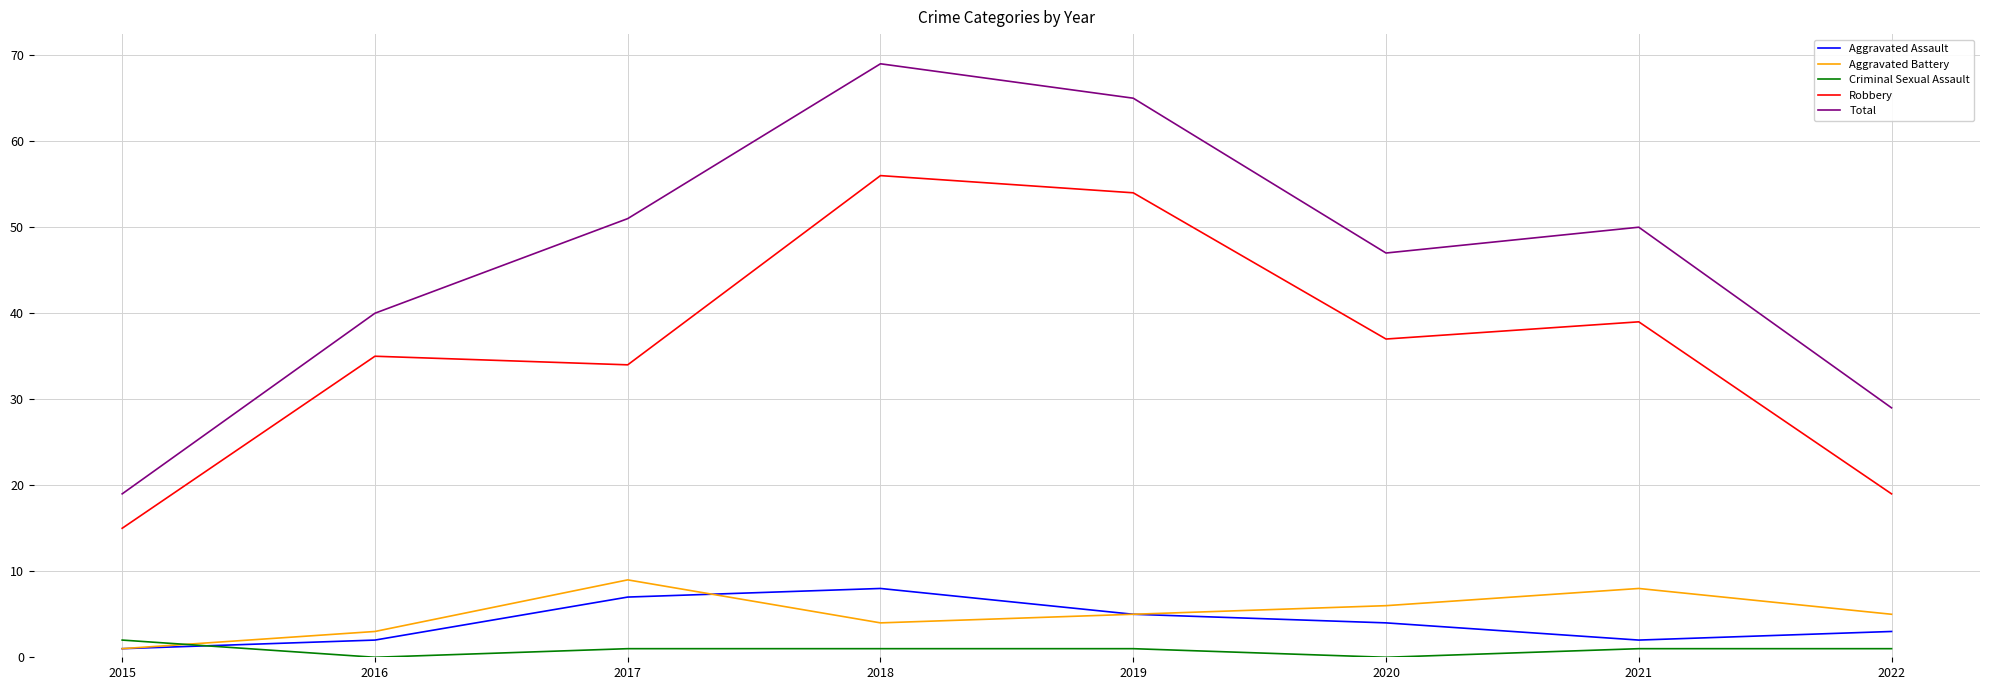

The Robbery series shows 34 at 2017. True or false?

True